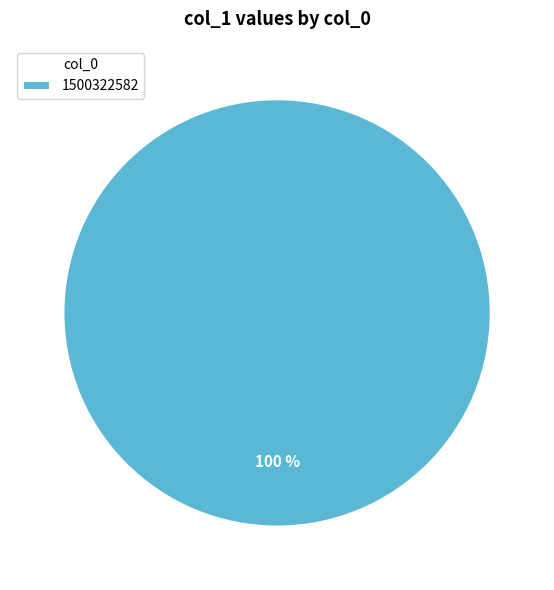

True or false: 1500322582 accounts for 91% of the total.

False